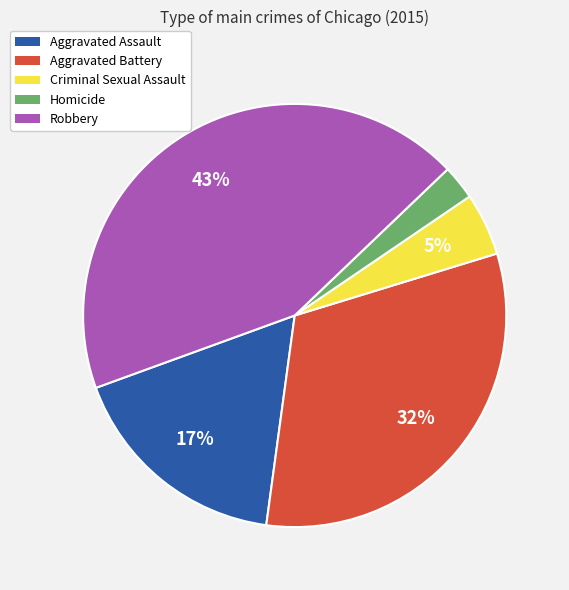

Does Aggravated Assault account for over 50% of the chart?

No